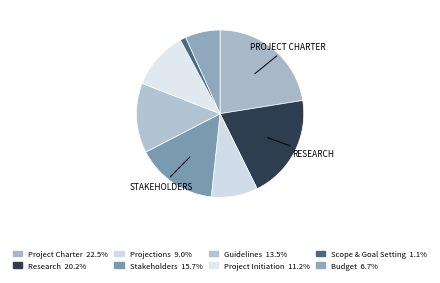

Does Guidelines represent more than half of the total?

No